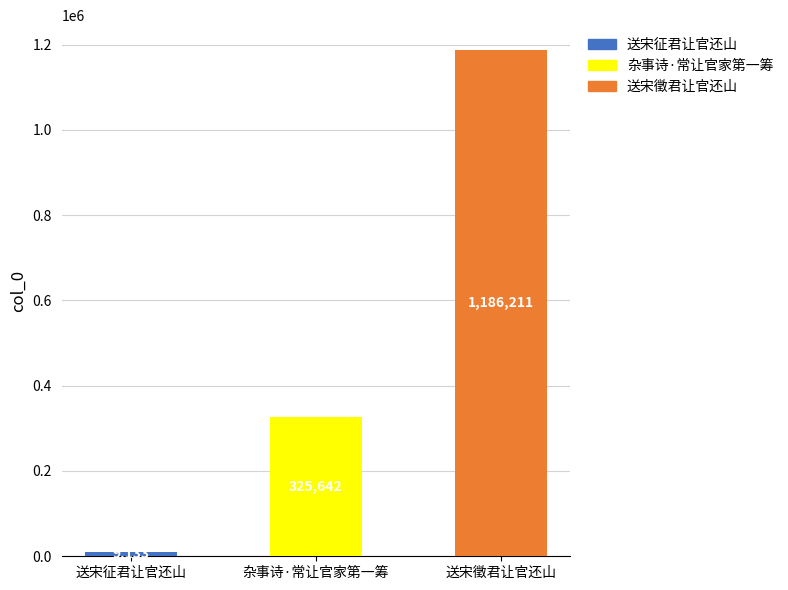

List the labels in order of value, smallest first.

送宋征君让官还山, 杂事诗·常让官家第一筹, 送宋徵君让官还山